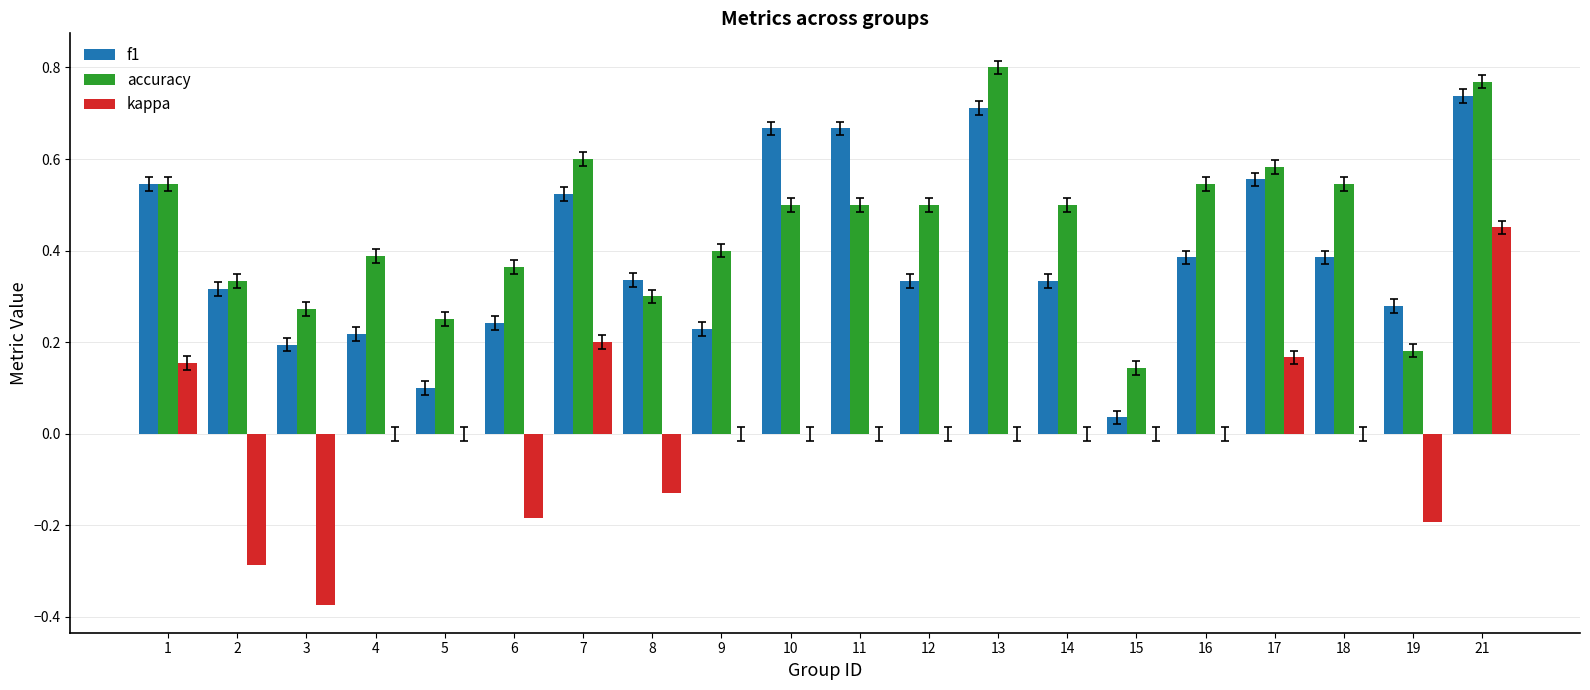

At which label does accuracy reach its peak?

13